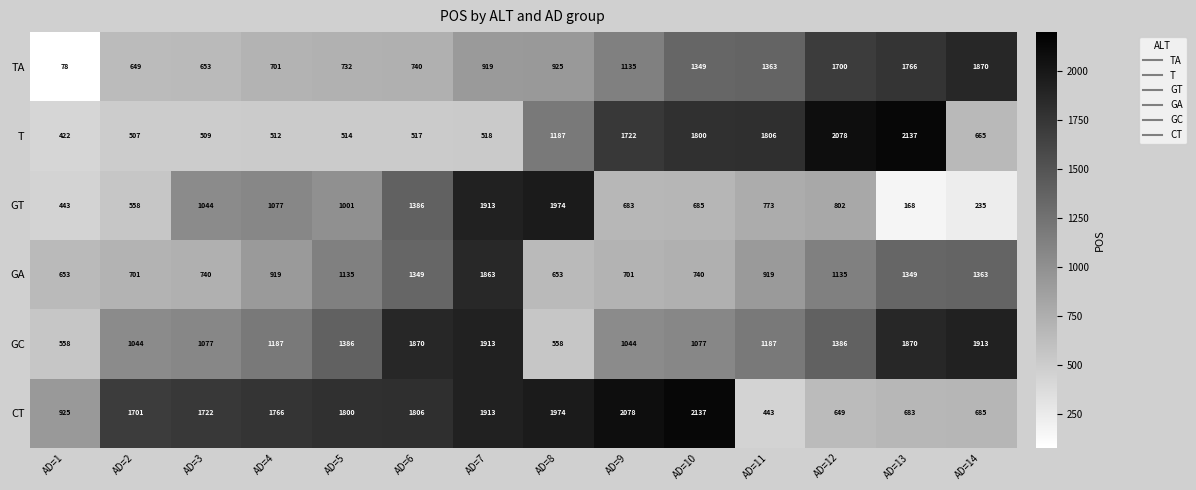

What is the total value across all series at AD=13?

7973